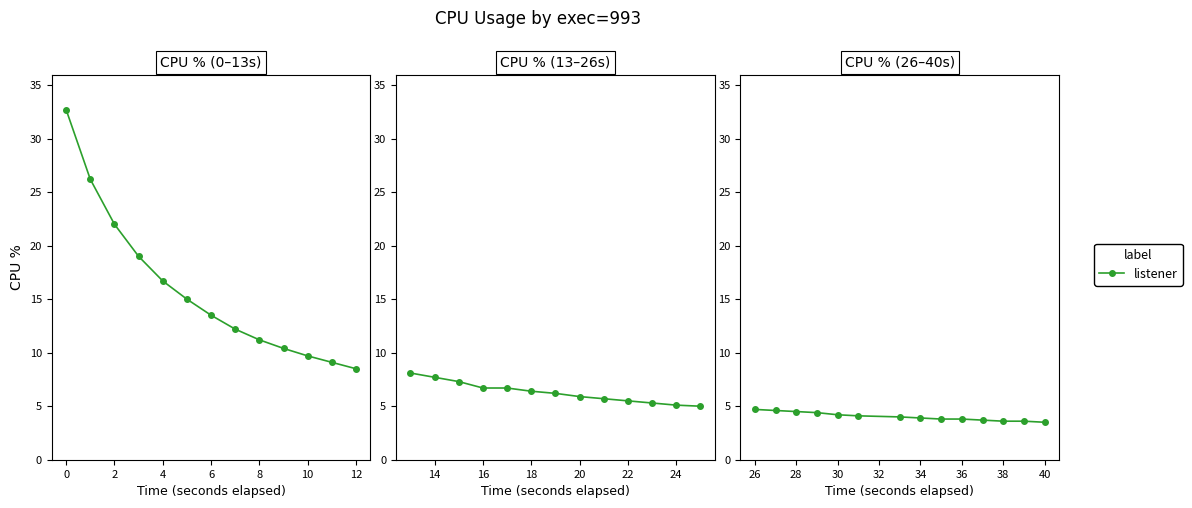

True or false: the data shows 6.6 at 10.

False